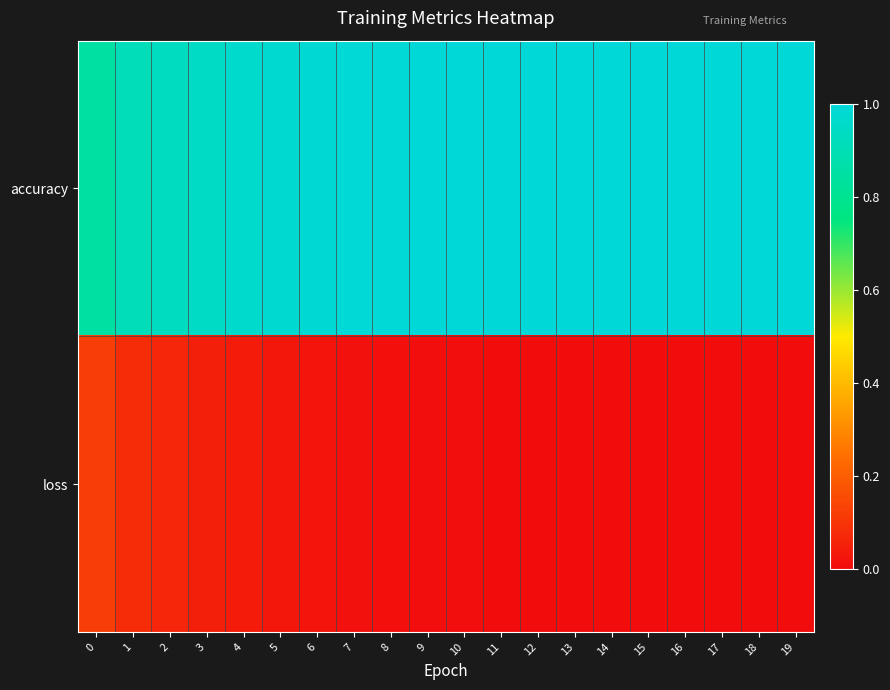

Which series has the largest range (max minus min)?

accuracy